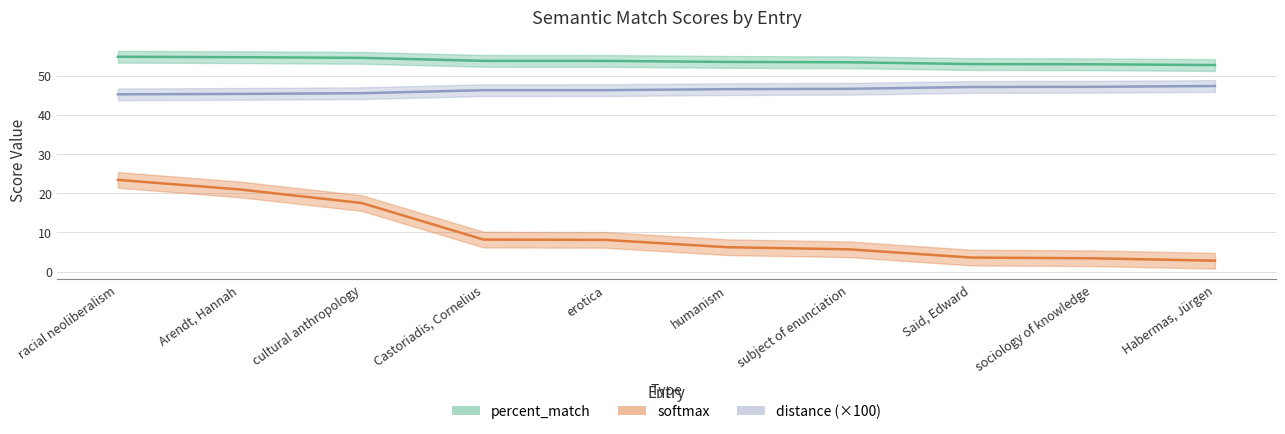

What is the label of the 5th point from the right?

humanism